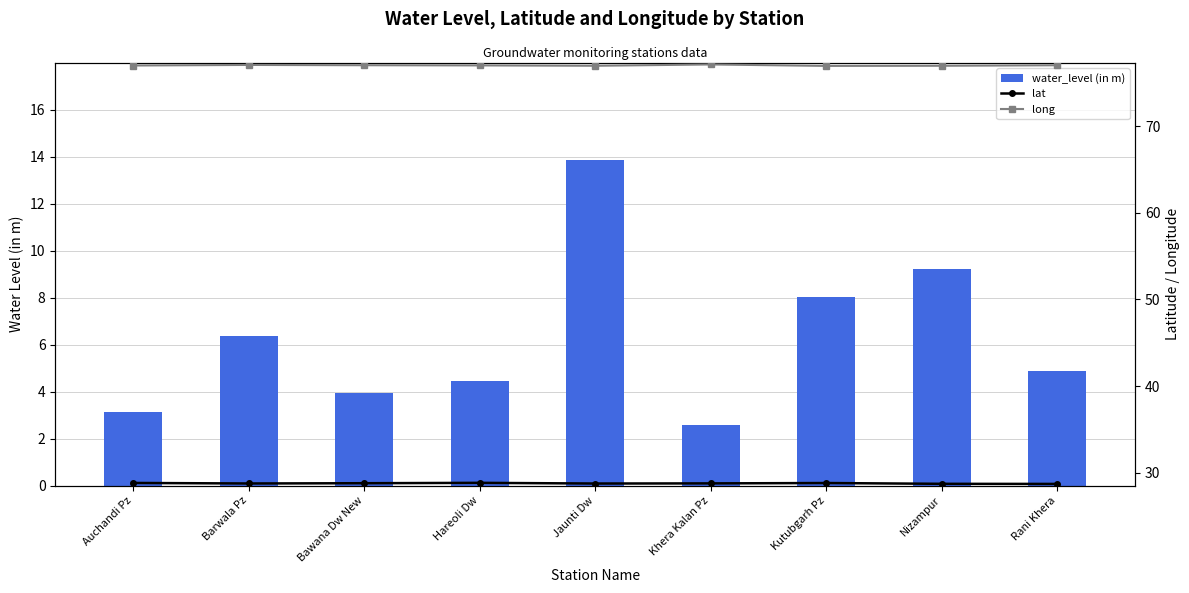

List the series in order of their peak value, lowest first.

water_level (in m), lat, long